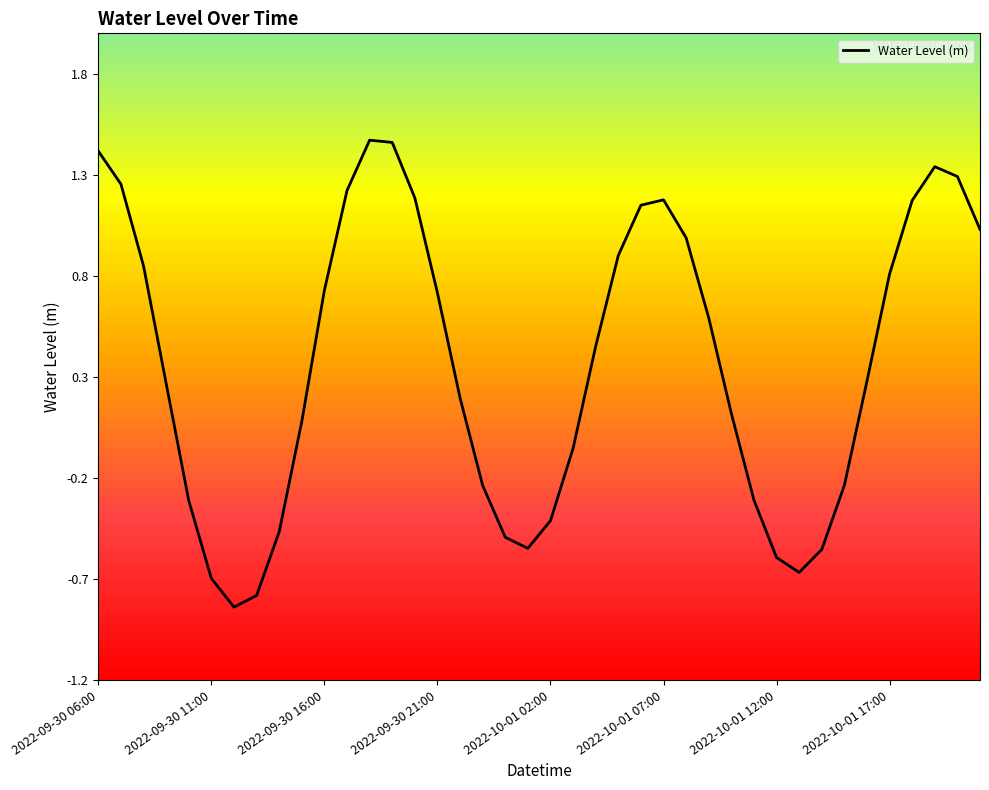

What is the difference between the maximum and minimum values?

2.3